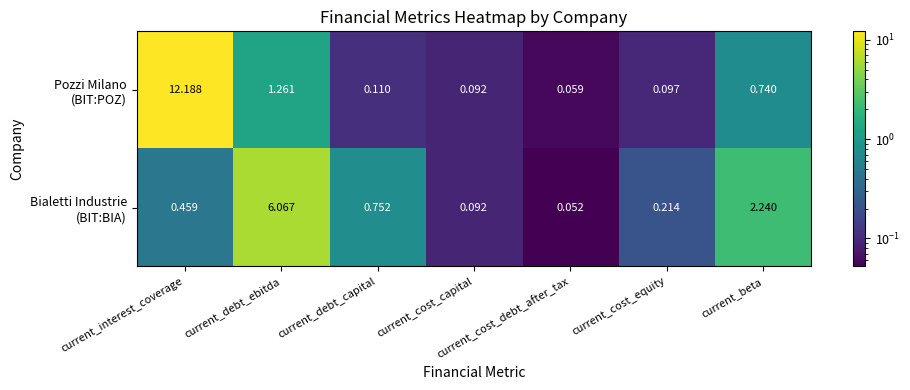

Which label corresponds to the smallest value in the chart?

current_cost_debt_after_tax